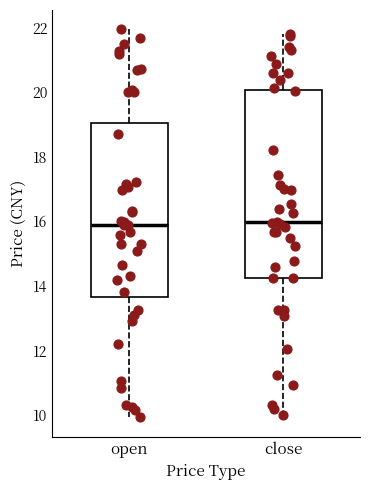

Which box is the tallest, from its lower edge to its upper edge?

close